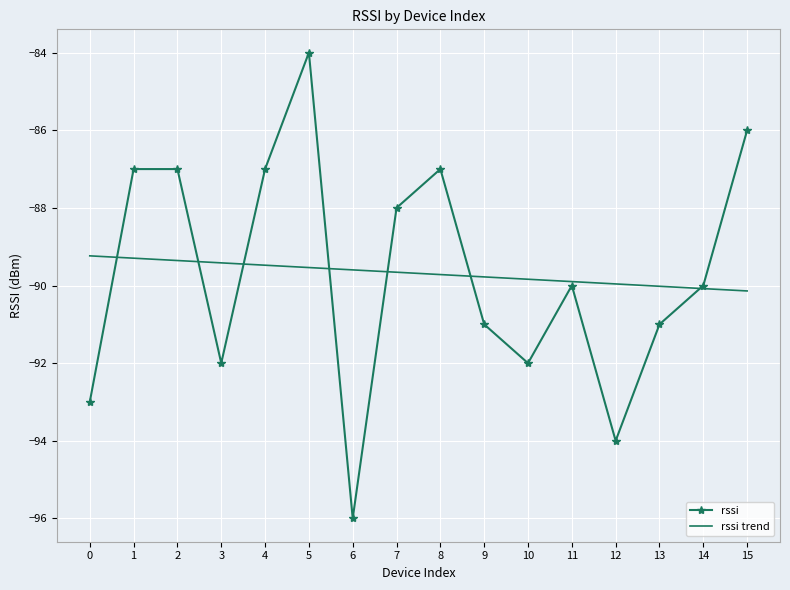

What is the difference between the highest and lowest values at 15?

4.1